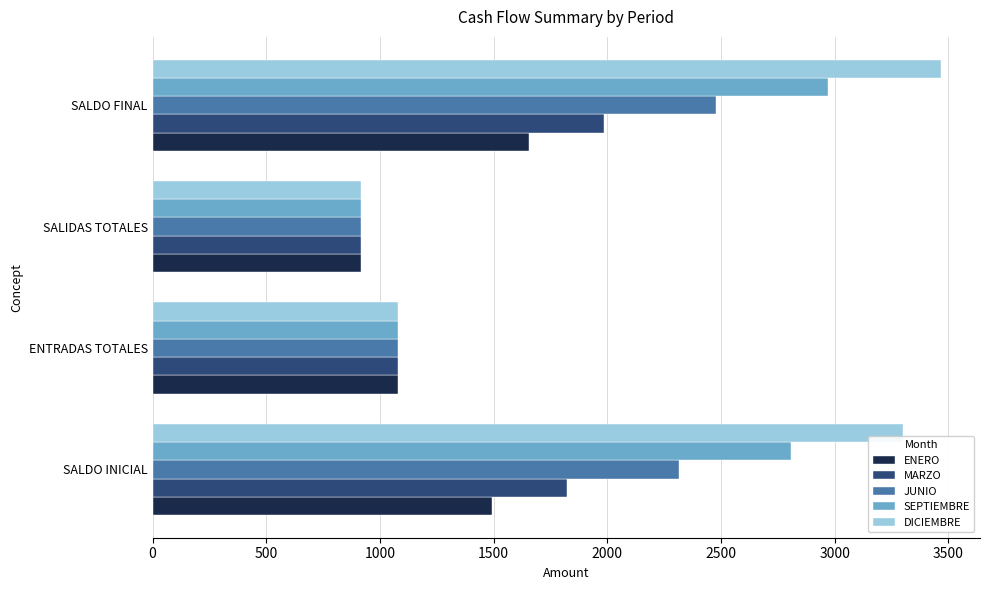

At which category does the chart reach its minimum across all series?

SALIDAS TOTALES